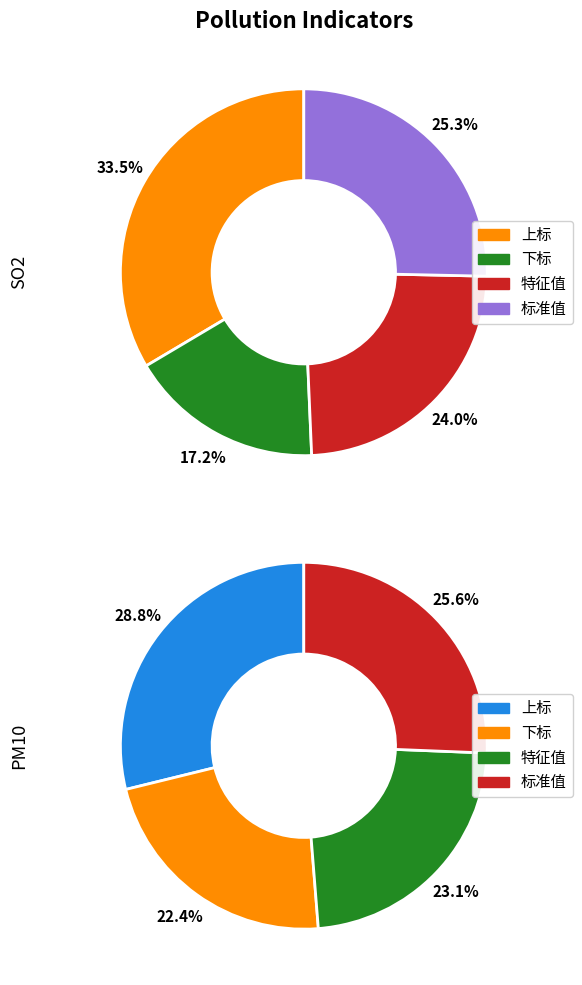

Is 3 the majority of the pie?

No